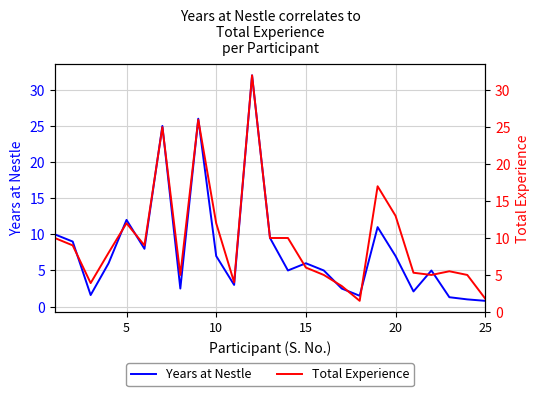

What is the average value of the Total Experience series?

9.8